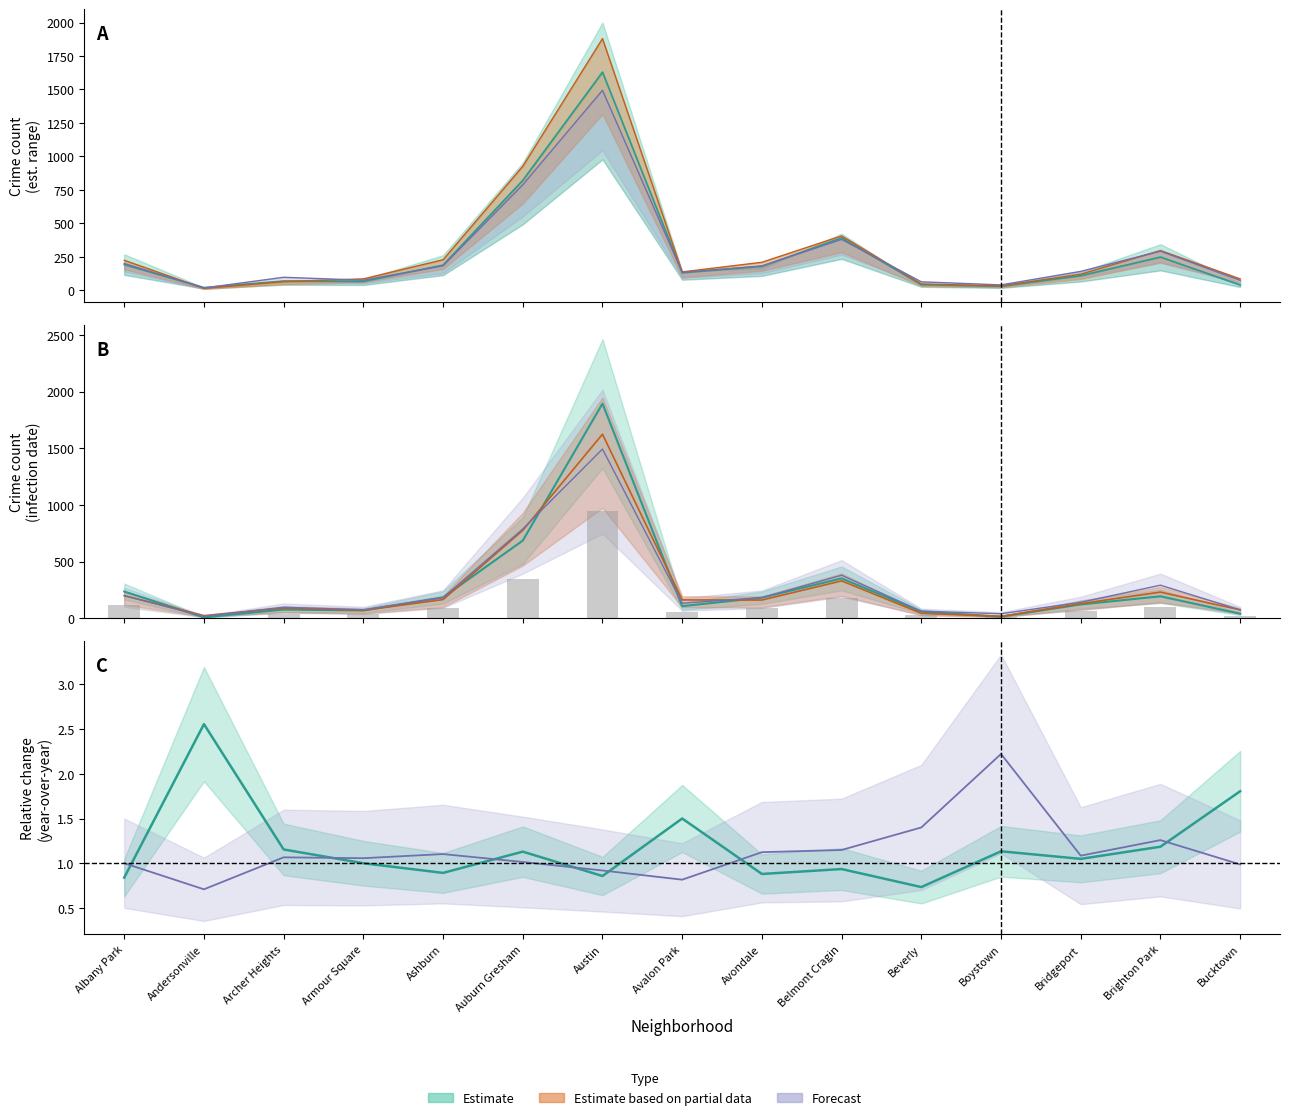

Reading left to right, transcribe all the data shown in this chart.

bars 2020: Albany Park=118.0	Andersonville=4.0	Archer Heights=38.5	Armour Square=34.5	Ashburn=92.0	Auburn Gresham=343.0	Austin=947.5	Avalon Park=53.5	Avondale=91.0	Belmont Cragin=176.0	Beverly=29.5	Boystown=7.0	Bridgeport=61.0	Brighton Park=97.0	Bucktown=20.0
2021/2020 ratio: Albany Park=0.8	Andersonville=2.6	Archer Heights=1.2	Armour Square=1.0	Ashburn=0.9	Auburn Gresham=1.1	Austin=0.9	Avalon Park=1.5	Avondale=0.9	Belmont Cragin=0.9	Beverly=0.7	Boystown=1.1	Bridgeport=1.0	Brighton Park=1.2	Bucktown=1.8
2022/2021 ratio: Albany Park=1.0	Andersonville=0.7	Archer Heights=1.1	Armour Square=1.1	Ashburn=1.1	Auburn Gresham=1.0	Austin=0.9	Avalon Park=0.8	Avondale=1.1	Belmont Cragin=1.1	Beverly=1.4	Boystown=2.2	Bridgeport=1.1	Brighton Park=1.3	Bucktown=1.0